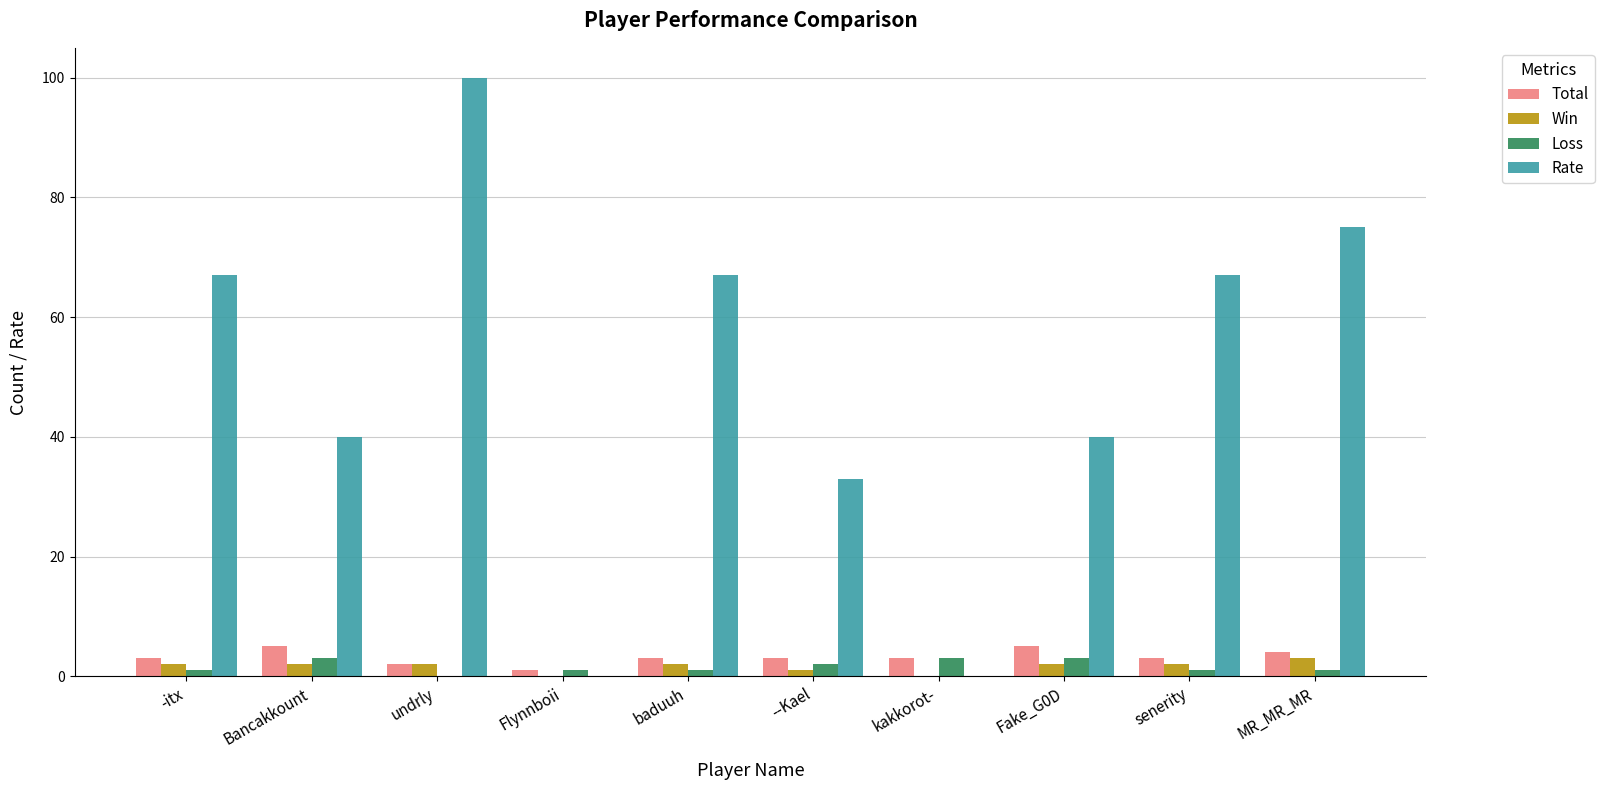

Reading left to right, transcribe all the data shown in this chart.

Total: -itx=3	Bancakkount=5	undrly=2	Flynnboii=1	baduuh=3	--Kael=3	kakkorot-=3	Fake_G0D=5	senerity=3	MR_MR_MR=4
Win: -itx=2	Bancakkount=2	undrly=2	Flynnboii=0	baduuh=2	--Kael=1	kakkorot-=0	Fake_G0D=2	senerity=2	MR_MR_MR=3
Loss: -itx=1	Bancakkount=3	undrly=0	Flynnboii=1	baduuh=1	--Kael=2	kakkorot-=3	Fake_G0D=3	senerity=1	MR_MR_MR=1
Rate: -itx=67	Bancakkount=40	undrly=100	Flynnboii=0	baduuh=67	--Kael=33	kakkorot-=0	Fake_G0D=40	senerity=67	MR_MR_MR=75